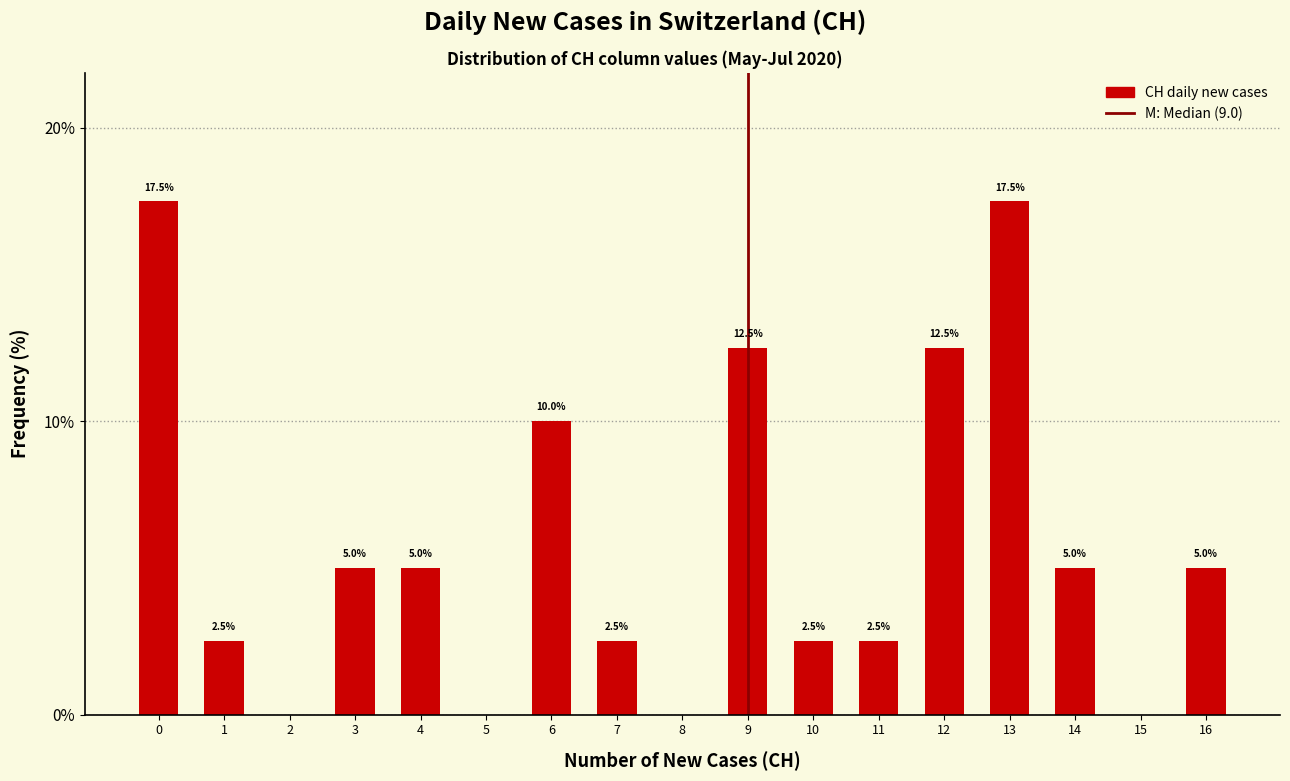

Reading left to right, what are all the values shown in this chart?

0=17.5	1=2.5	2=0.0	3=5.0	4=5.0	5=0.0	6=10.0	7=2.5	8=0.0	9=12.5	10=2.5	11=2.5	12=12.5	13=17.5	14=5.0	15=0.0	16=5.0